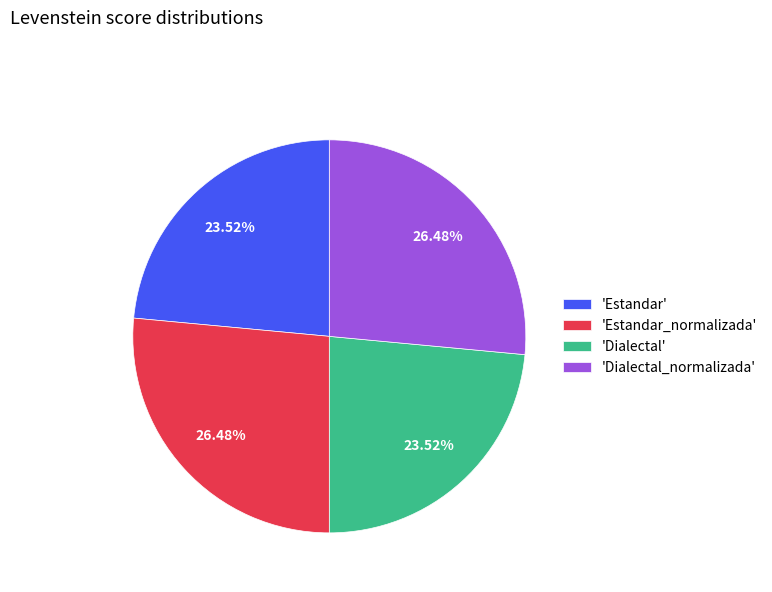

How many slices are in this pie chart?

4